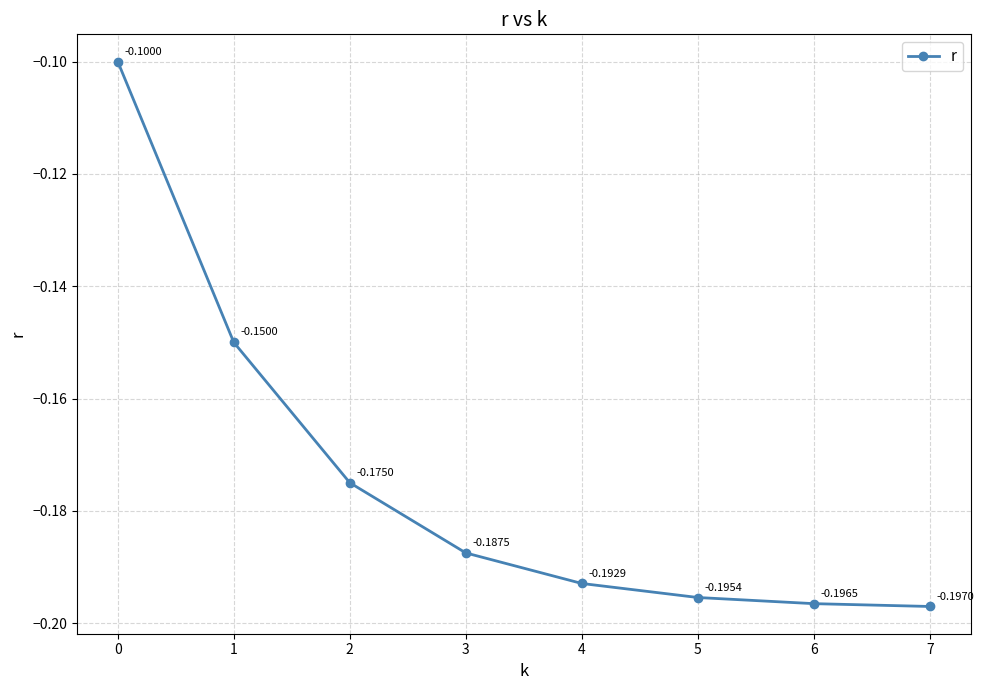

Rank the categories by value from lowest to highest.

7, 6, 5, 4, 3, 2, 1, 0